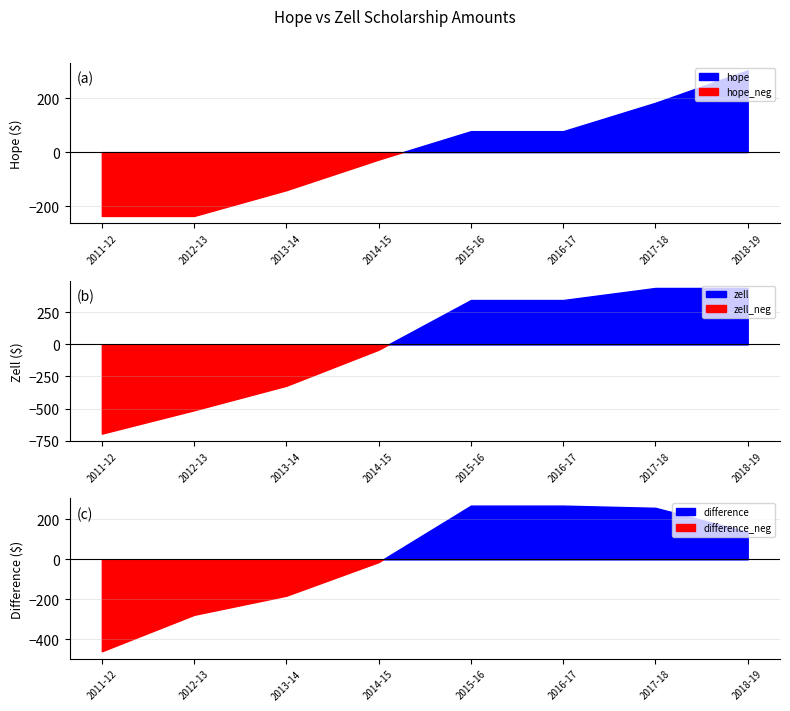

Rank the categories by zell value from highest to lowest.

2017-18, 2018-19, 2015-16, 2016-17, 2014-15, 2013-14, 2012-13, 2011-12